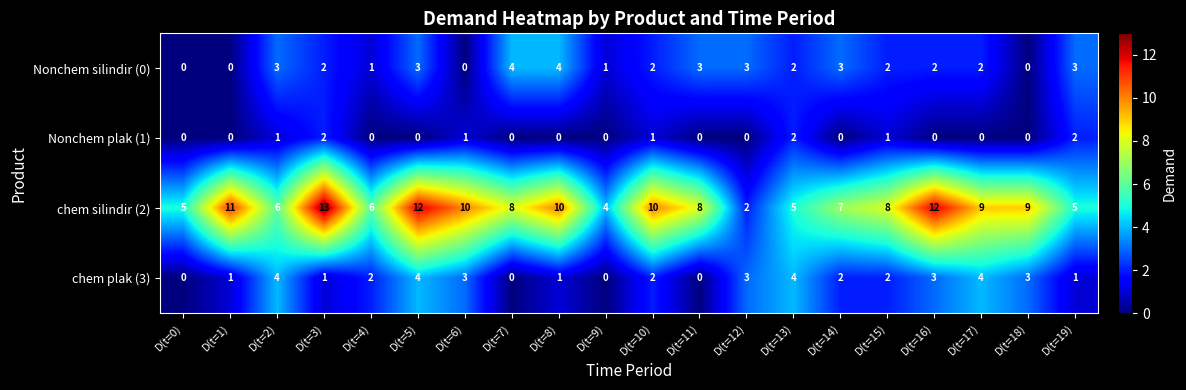

What is the difference between the maximum and minimum values in the Nonchem silindir (0) series?

4